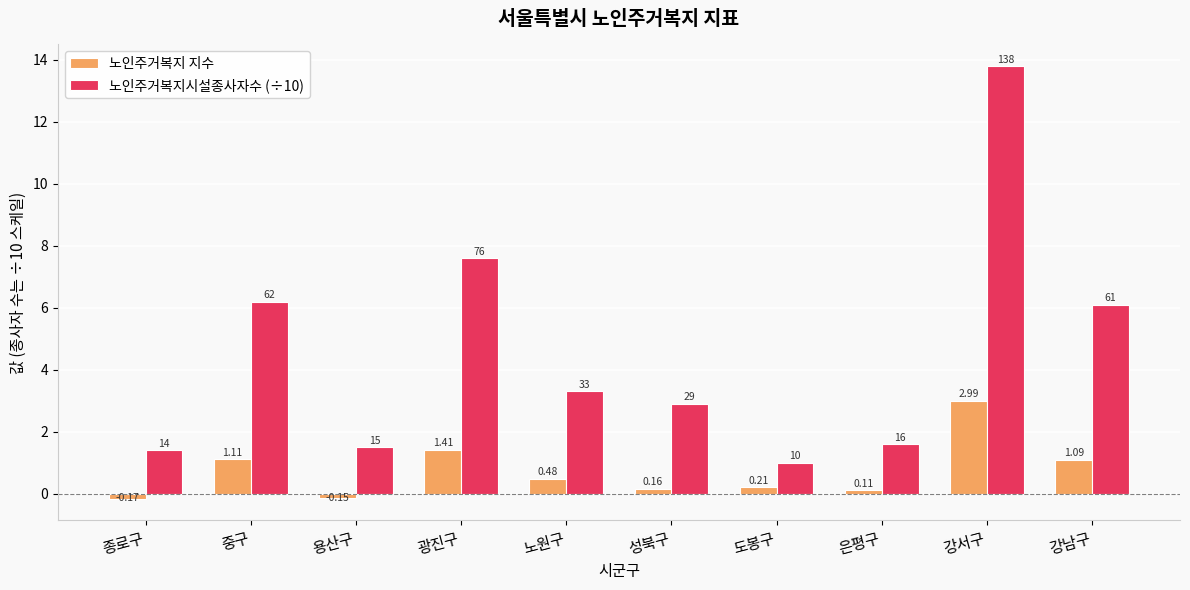

What is the difference between the second highest and minimum values in the 노인주거복지 지수 series?

1.6